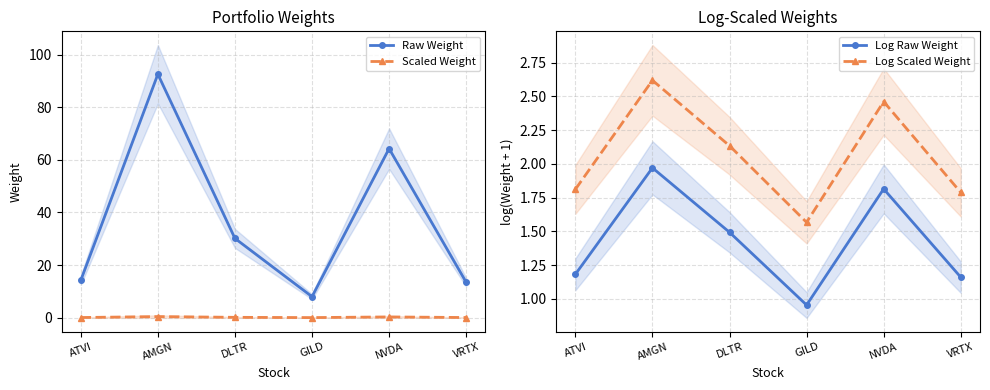

What is the label of the 2nd point from the left?

AMGN